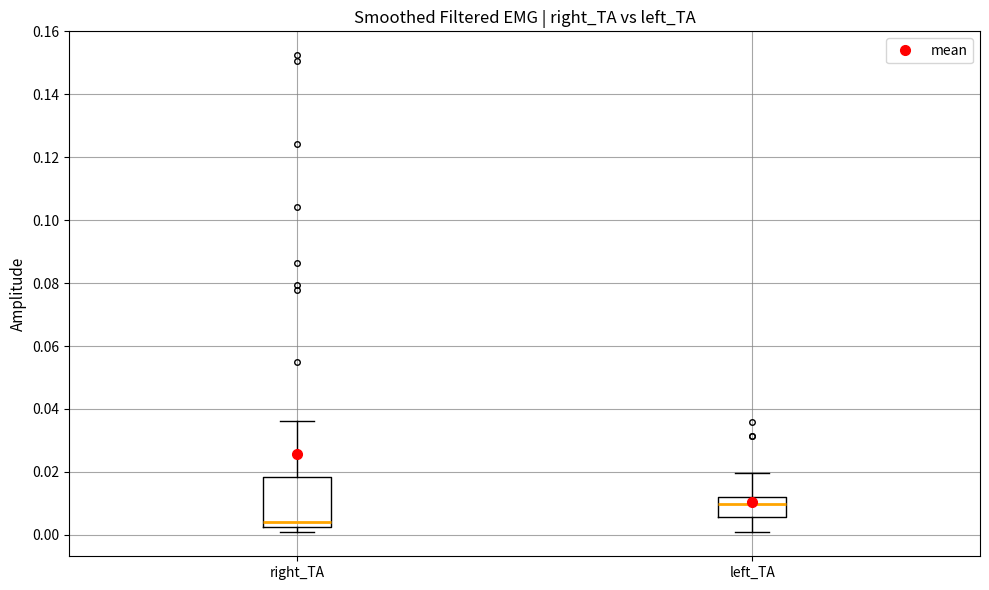

Which box is the tallest, from its lower edge to its upper edge?

right_TA